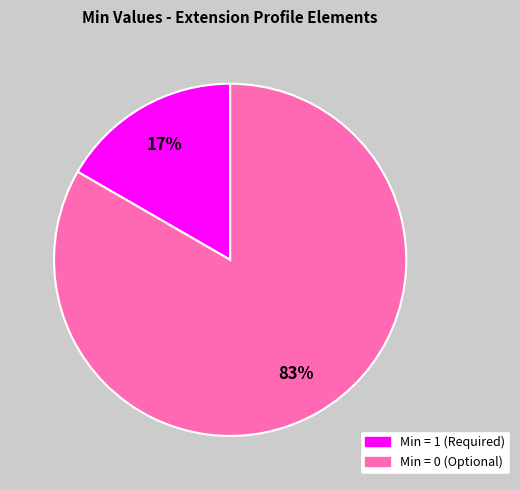

To the nearest percent, what is the average slice percentage?

50%